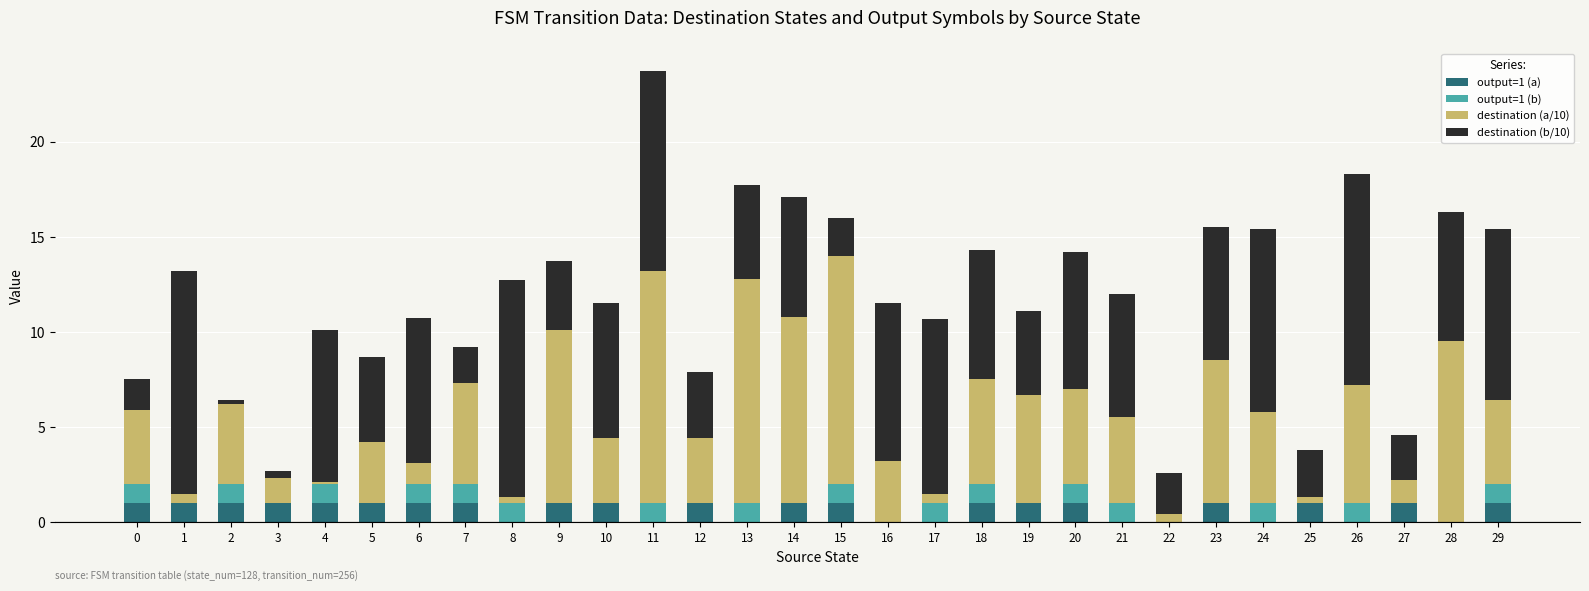

What is the highest value of the output=1 (a) series?

1.0